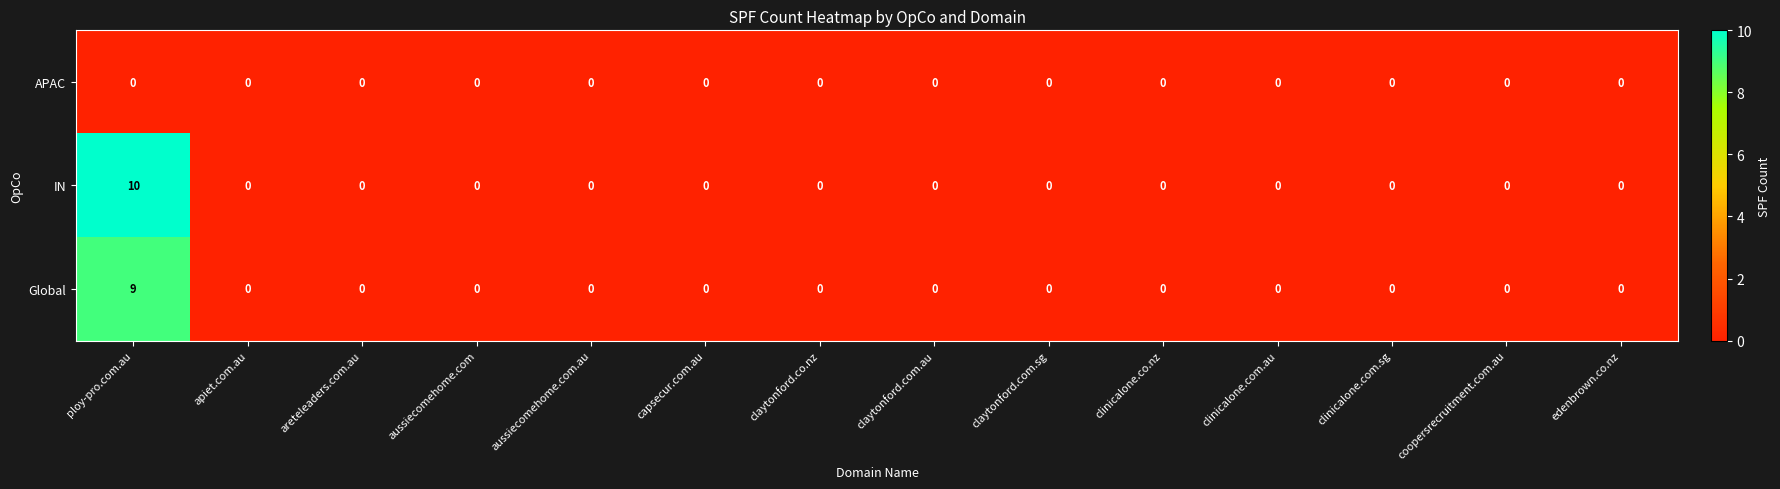

Is it true that APAC equals 0 at aussiecomehome.com.au?

True